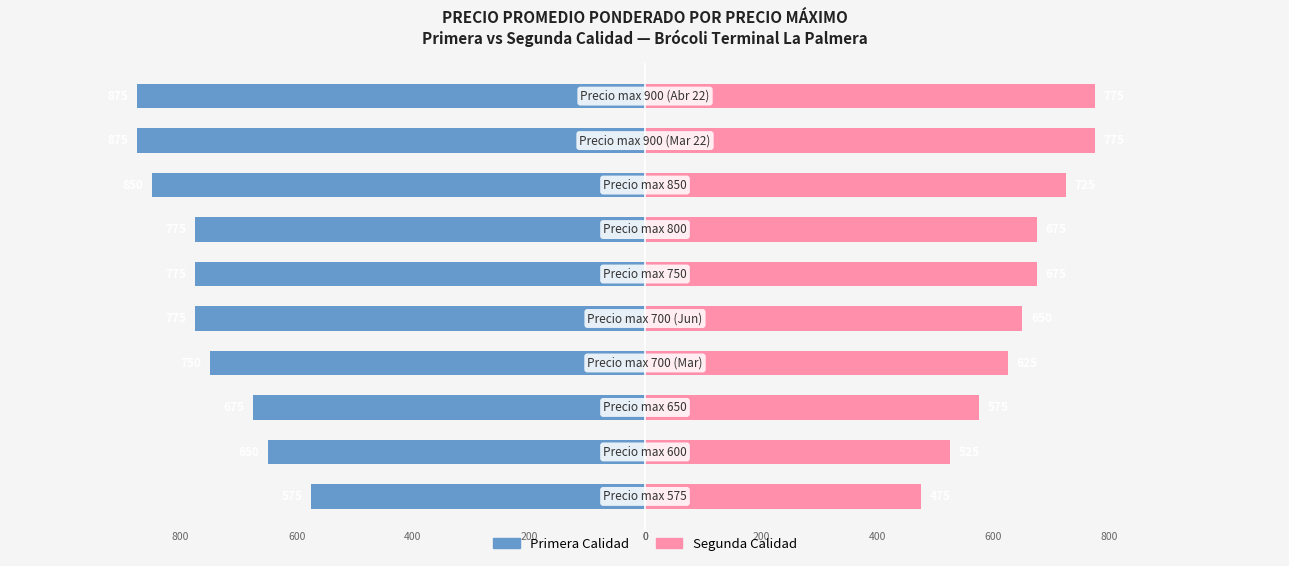

Are the bars horizontal?

Yes